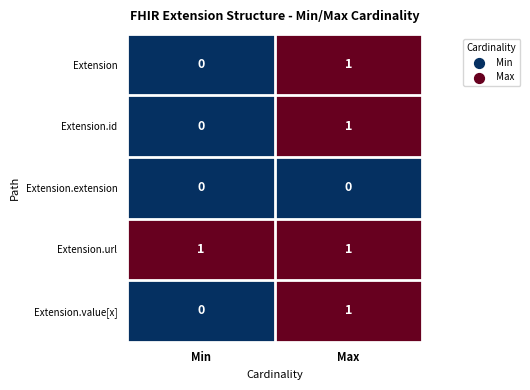

At which label does Extension.id reach its minimum?

Min